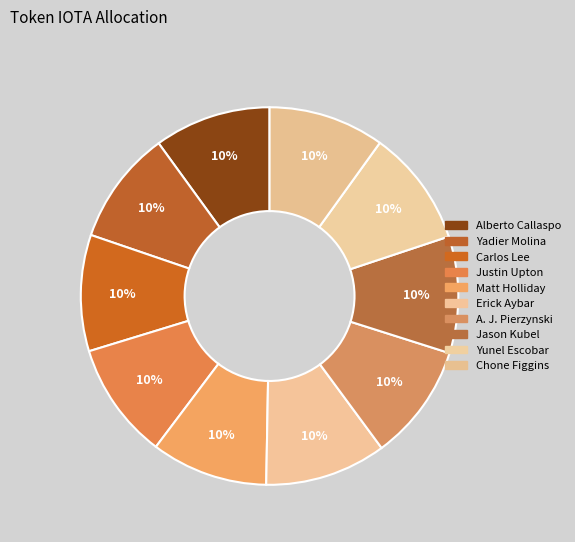

Is it true that Yadier Molina is 1% of the pie?

False